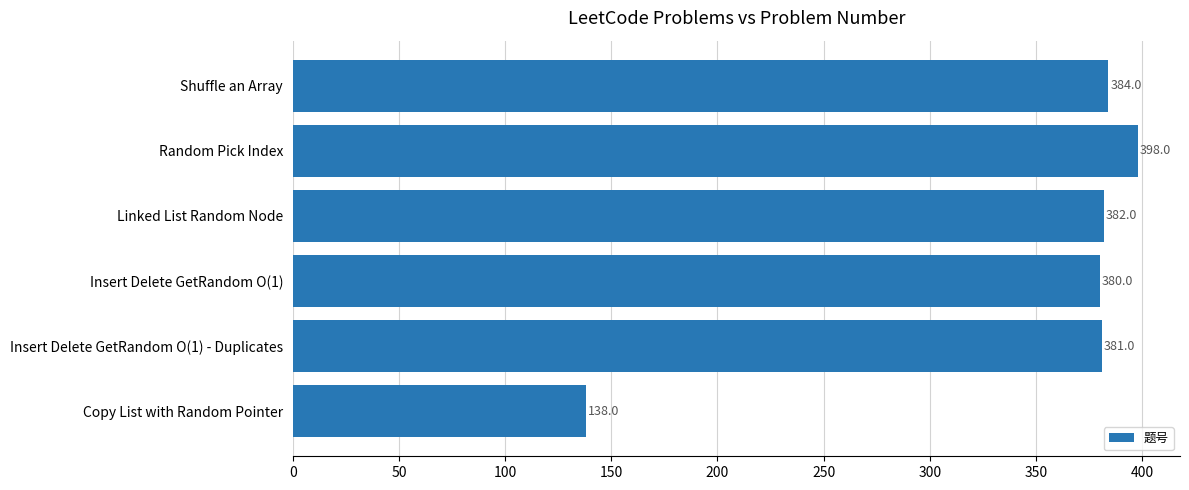

Is it true that the value at Copy List with Random Pointer is 138?

True